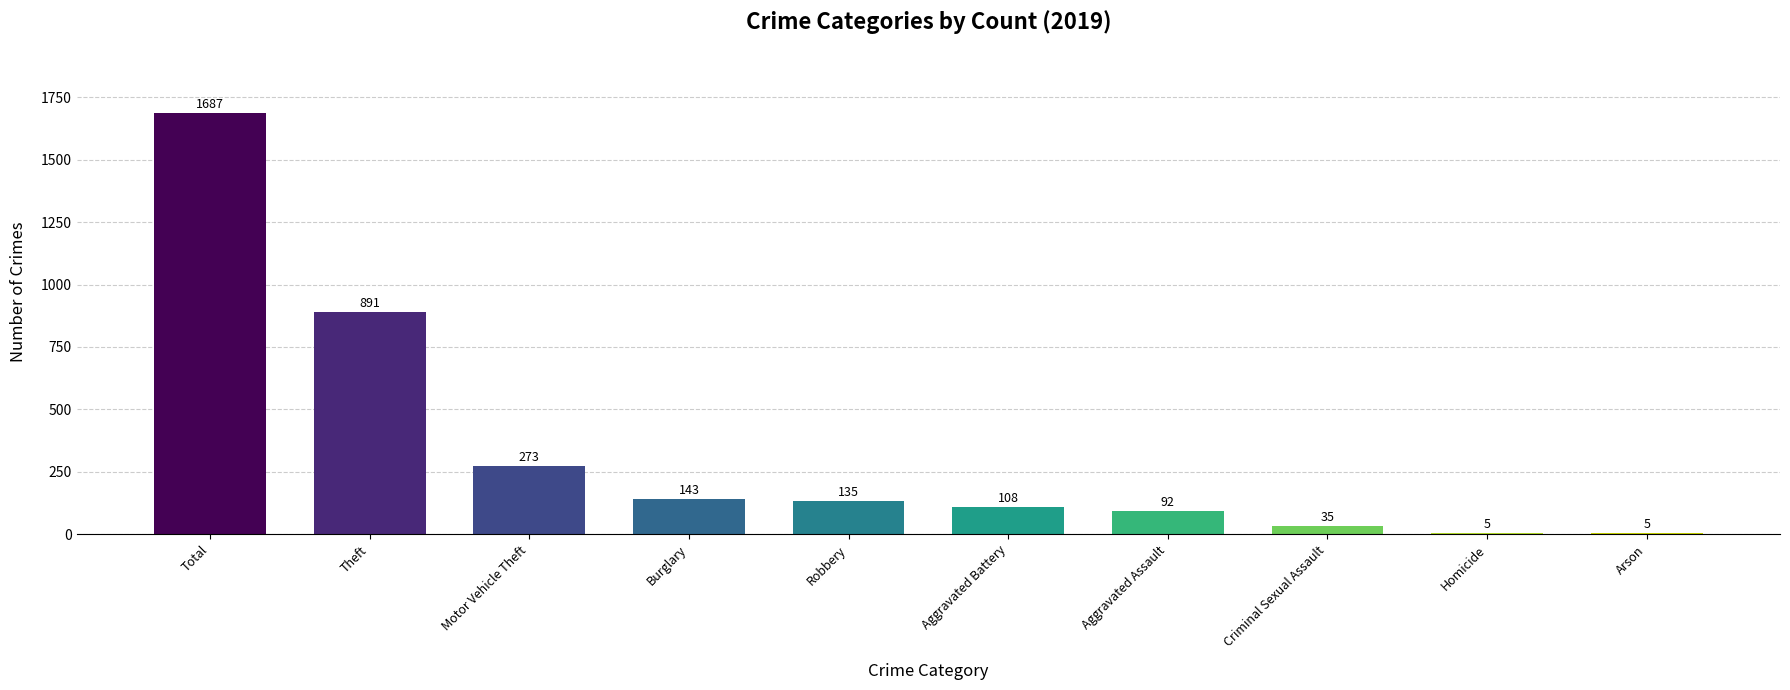

Which has a higher value, Aggravated Assault or Robbery?

Robbery